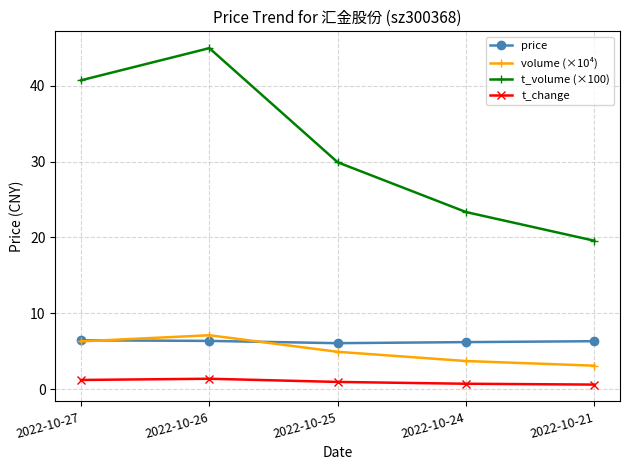

What are all the series names shown in the legend?

price, volume (×10⁴), t_volume (×100), t_change